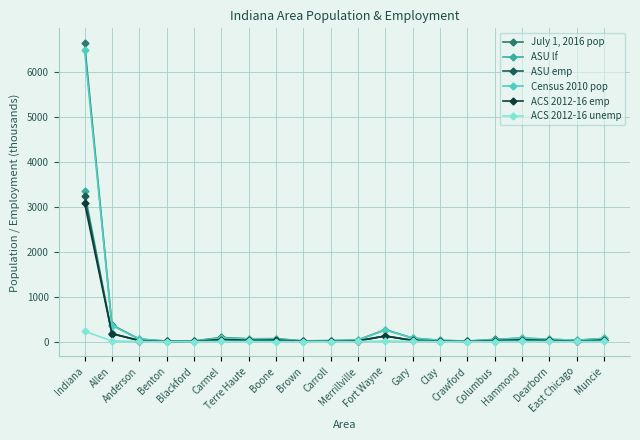

Where is ASU lf nearest to the value 1672?

Allen